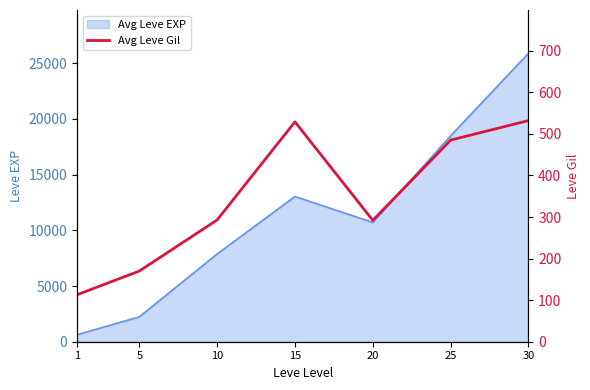

True or false: the data shows 113 at 1.

True